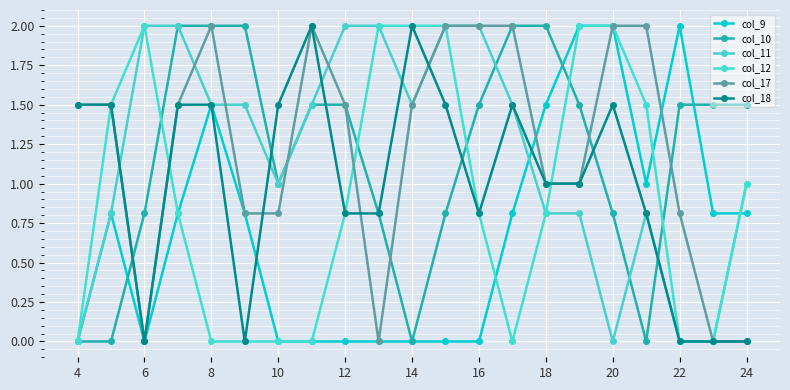

Does the chart display data point markers on the line(s)?

Yes